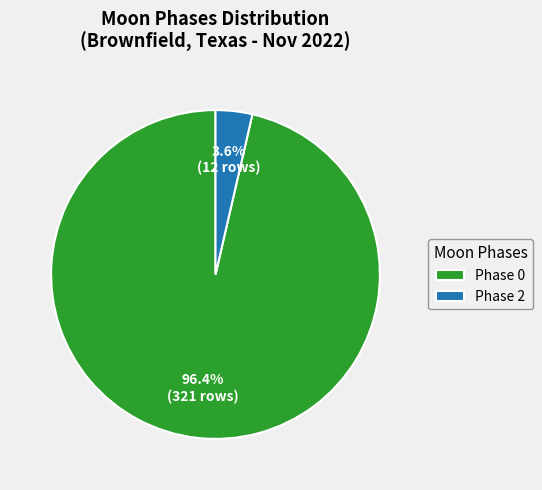

Combined, do Phase 0 and Phase 2 account for over 50%?

Yes